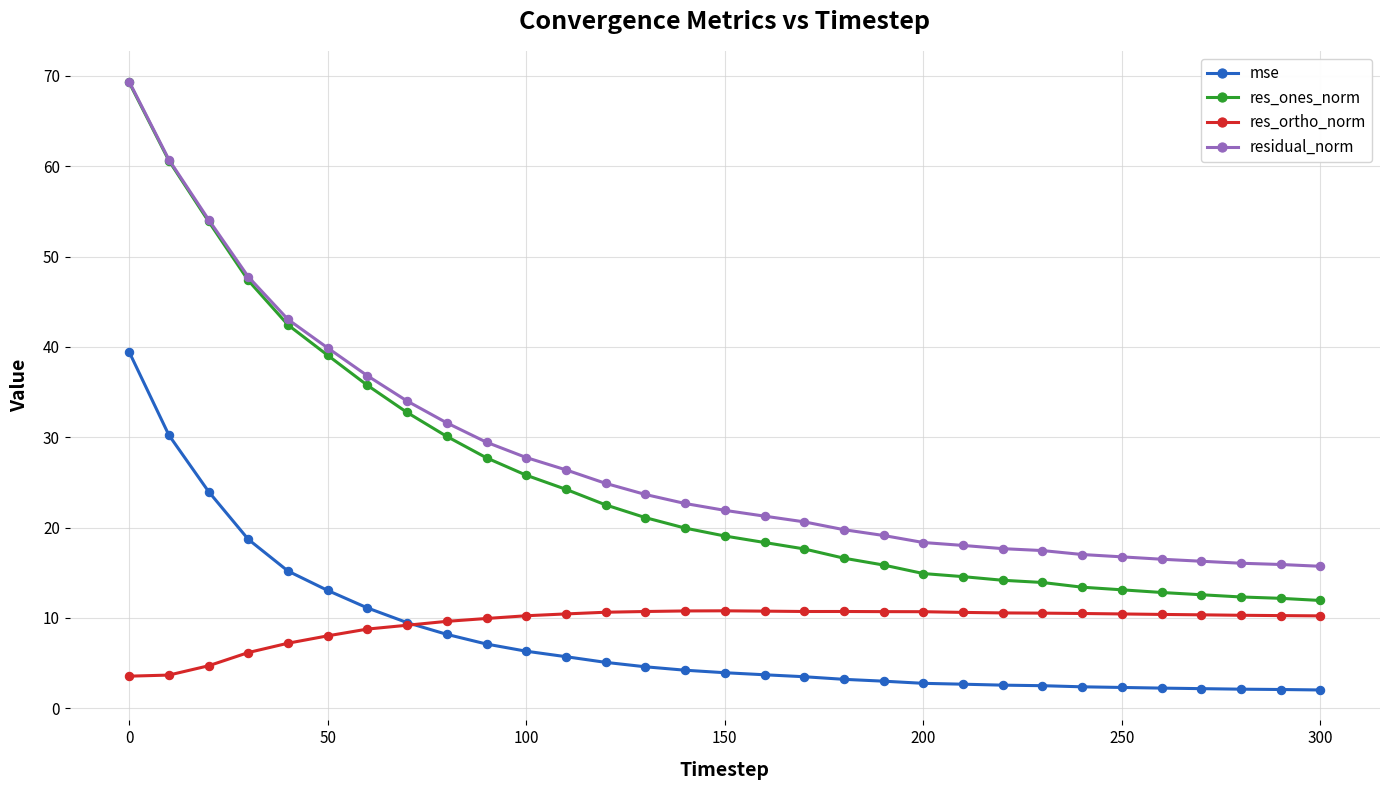

True or false: res_ones_norm and mse intersect in this chart.

False